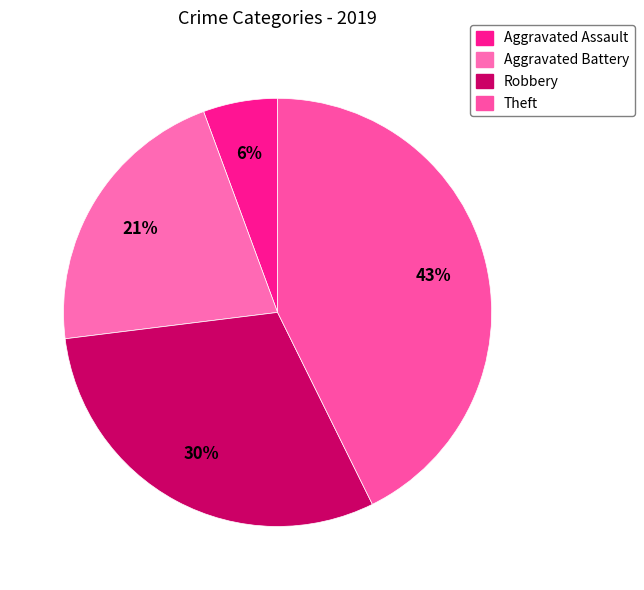

To the nearest percent, what percentage of the pie is Aggravated Battery?

21%